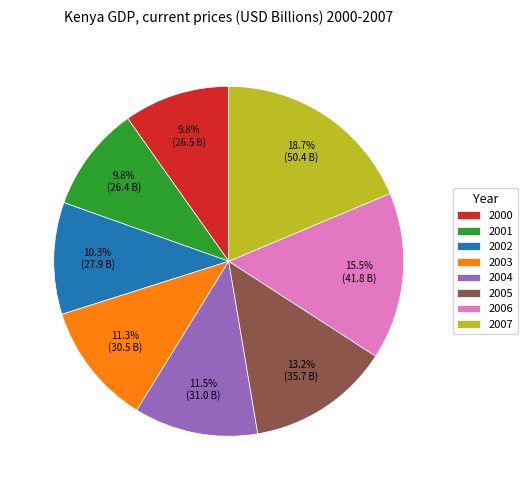

Is it true that 2005 is 13% of the pie?

True